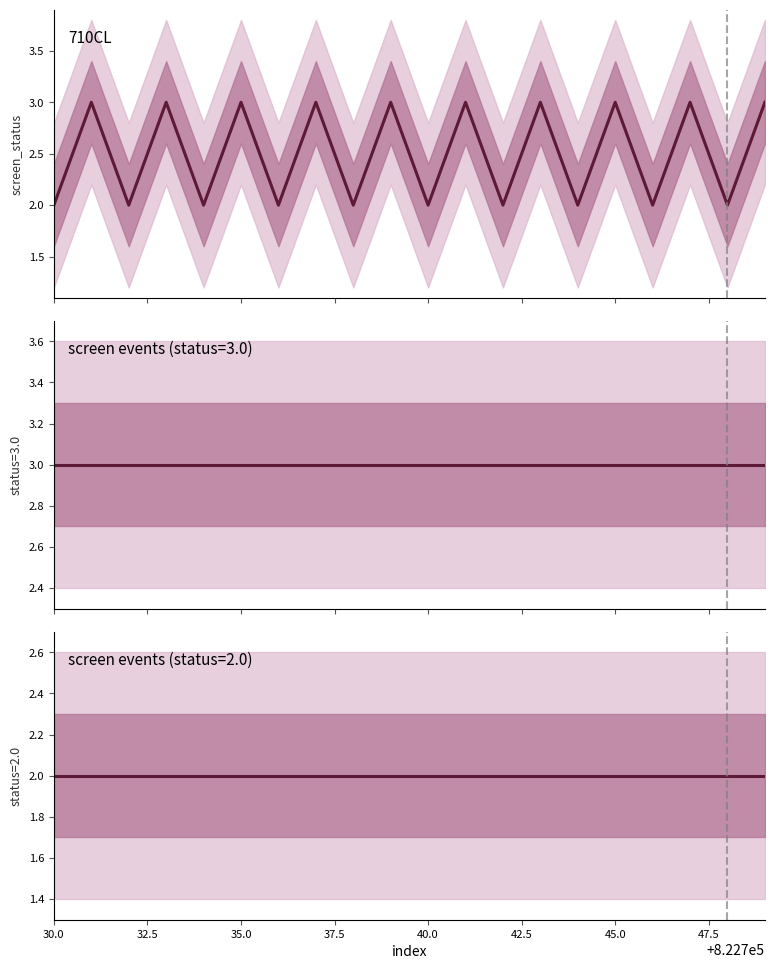

Reading right to left, extract all data points from this chart.

3	2	3	2	3	2	3	2	3	2	3	2	3	2	3	2	3	2	3	2